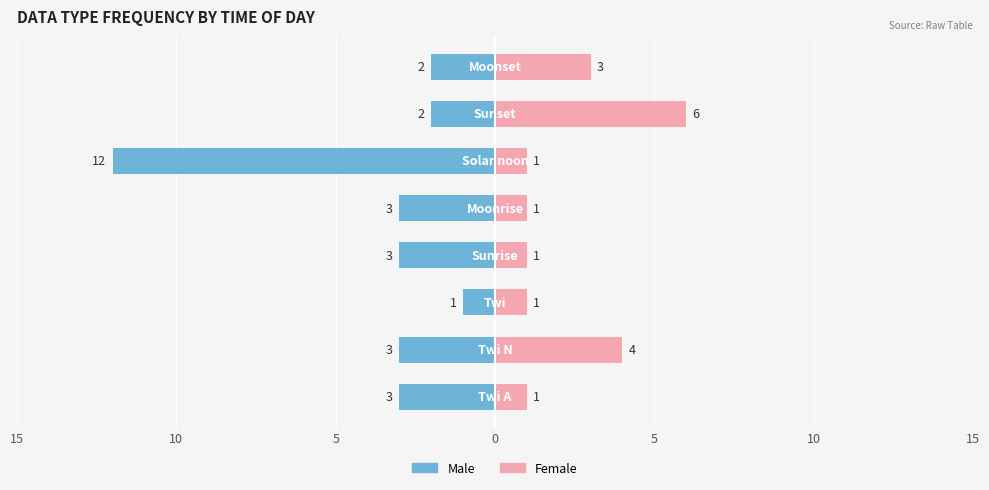

Reading left to right, list all the values displayed in this chart.

Male: -3	-3	-1	-3	-3	-12	-2	-2
Female: 1	4	1	1	1	1	6	3